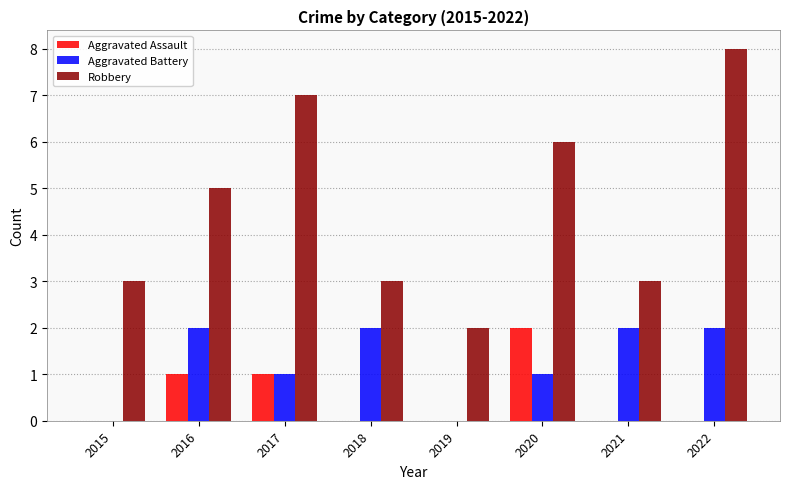

What value does the Aggravated Assault series have at 2020?

2